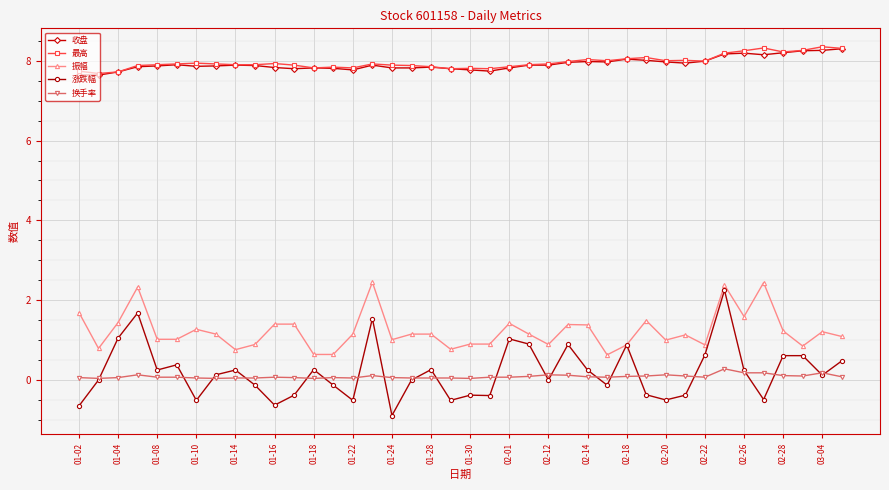

What is the lowest value of the 最高 series?

7.7